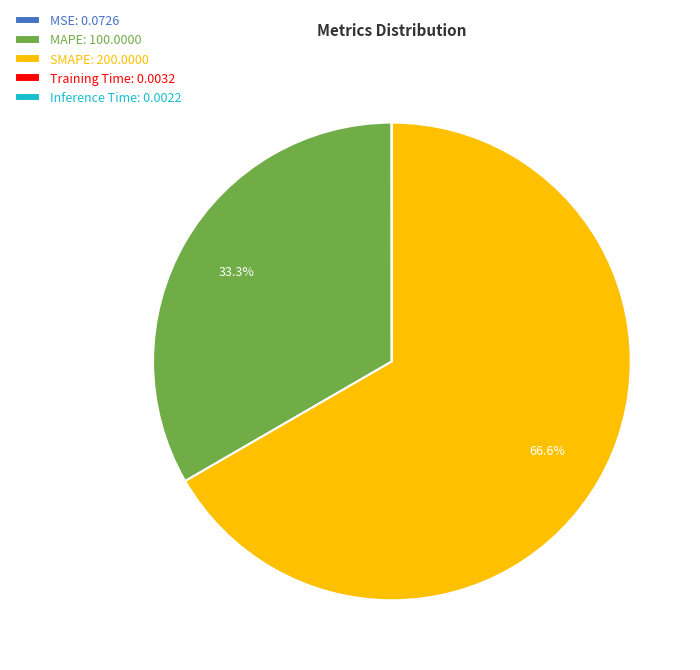

Is it true that SMAPE is 67% of the pie?

True